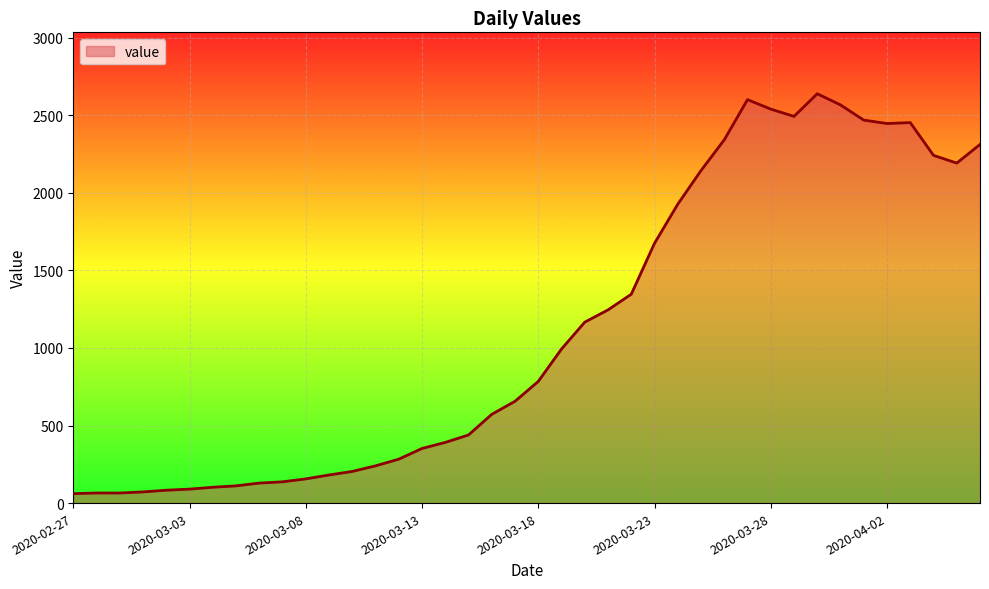

How many distinct data groups are displayed?

1